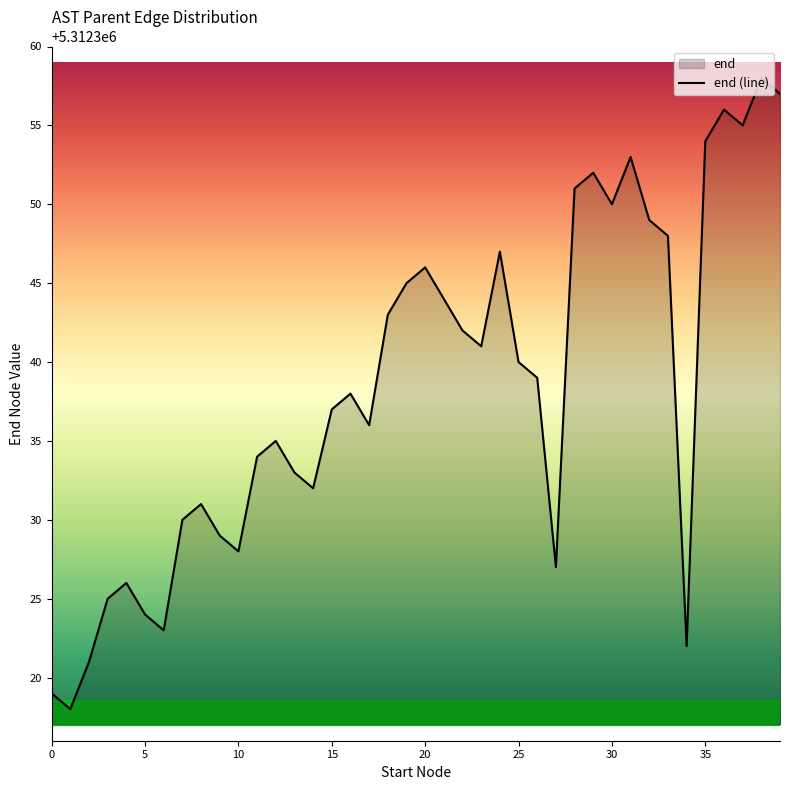

At which label is the value closest to 5312338?

16